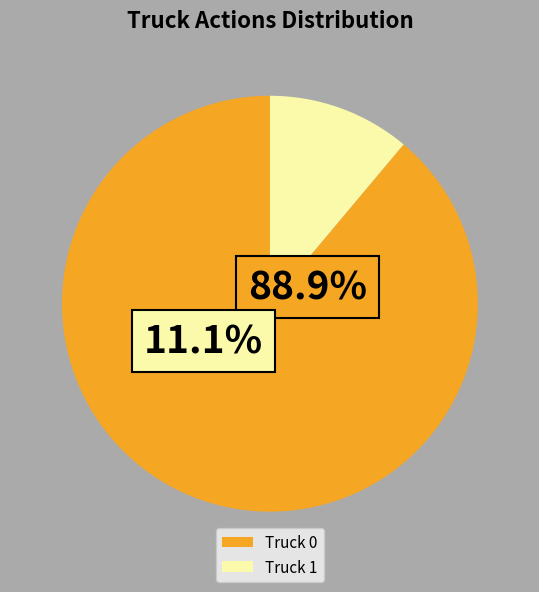

Which has a higher value, Truck 1 or Truck 0?

Truck 0